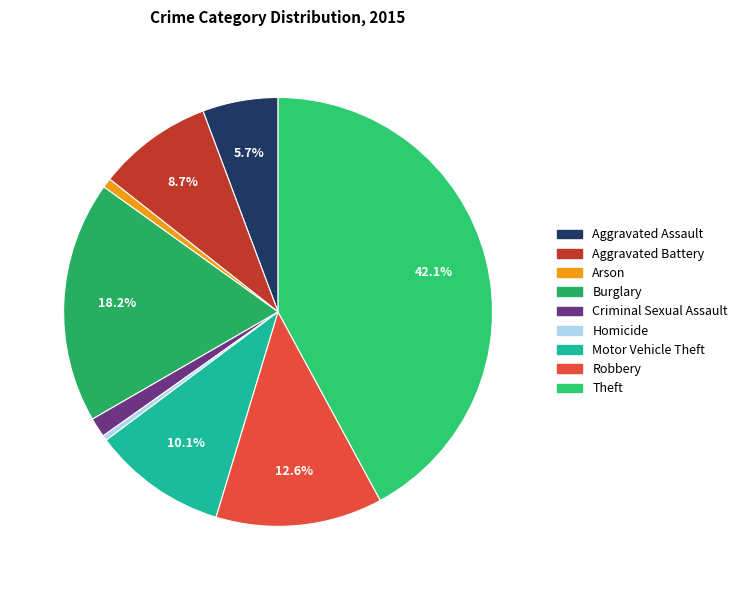

To the nearest percent, what is the combined percentage of Theft and Burglary?

60%